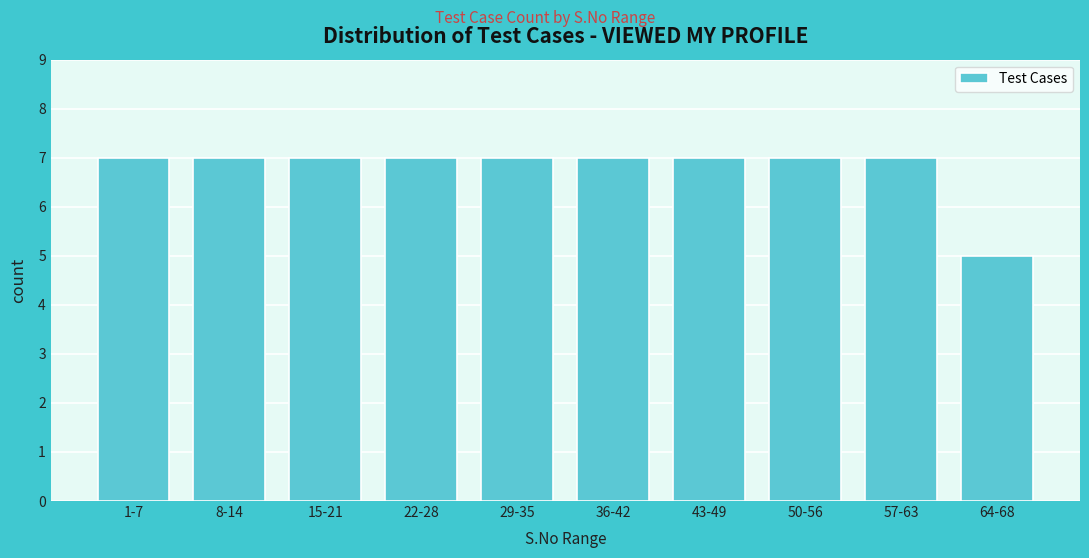

Reading left to right, extract all data points from this chart.

7	7	7	7	7	7	7	7	7	5